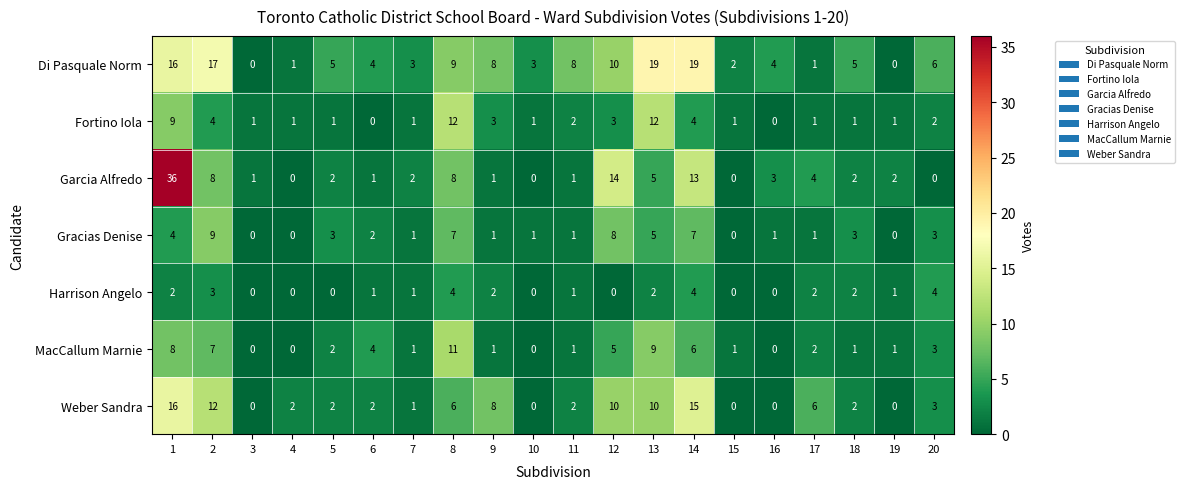

At which category is the sum across all series the highest?

1